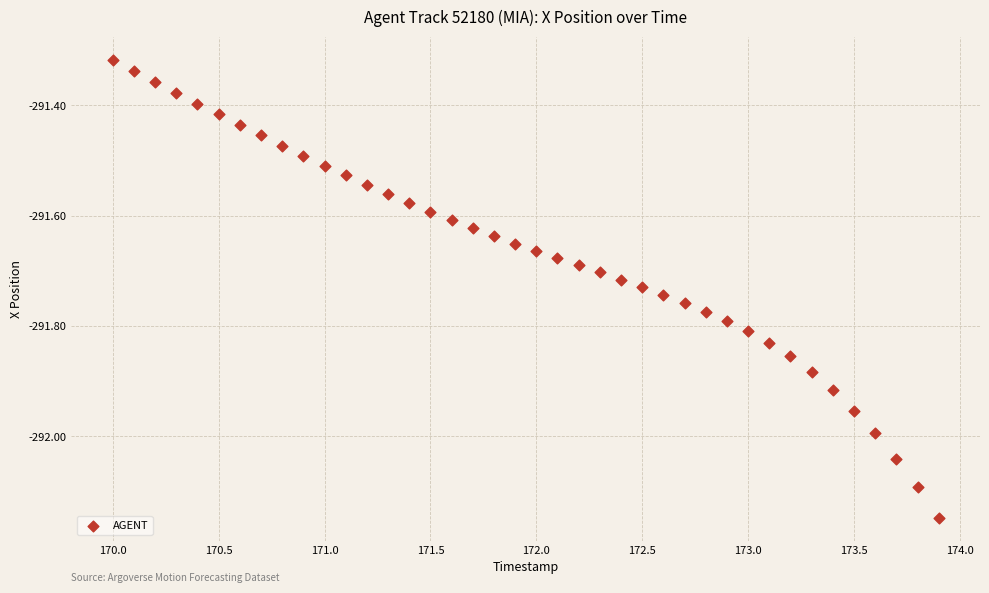

What is the range of X values (max minus min)?

3.9